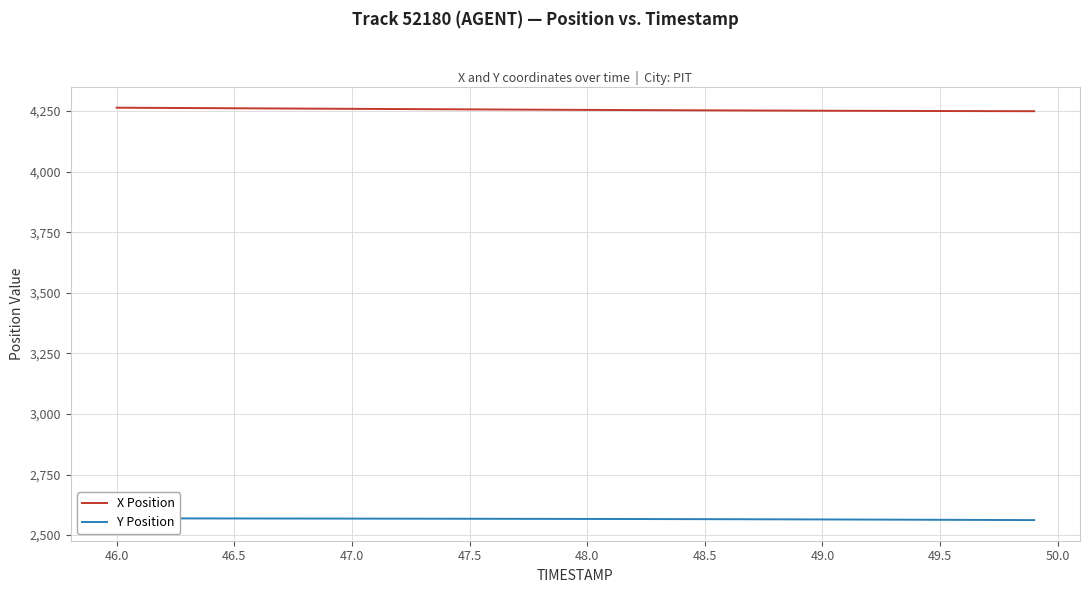

What is the difference between the maximum and second lowest values in the Y Position series?

6.9